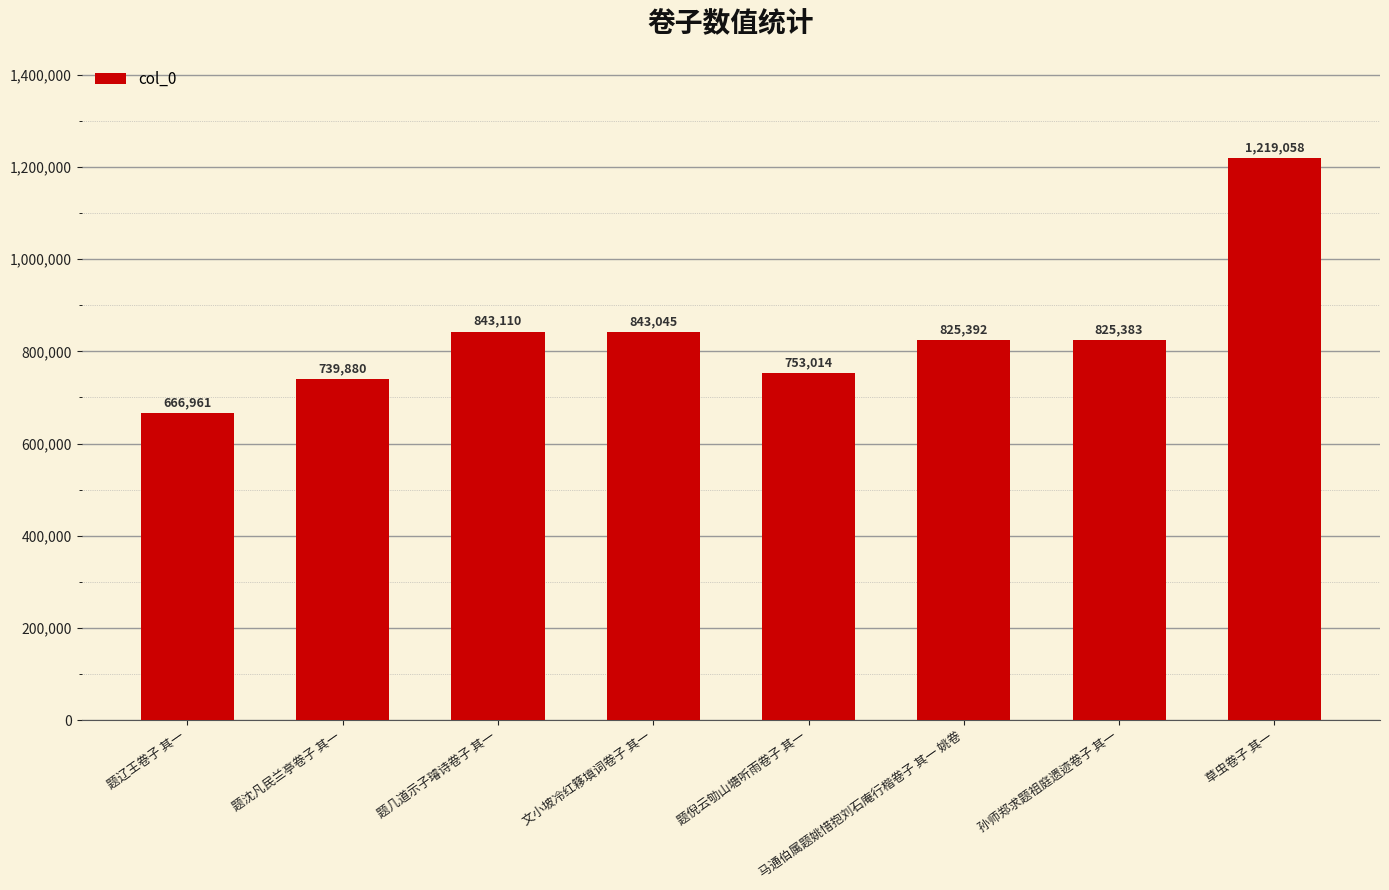

Which label corresponds to the smallest value in the chart?

题辽王卷子 其一